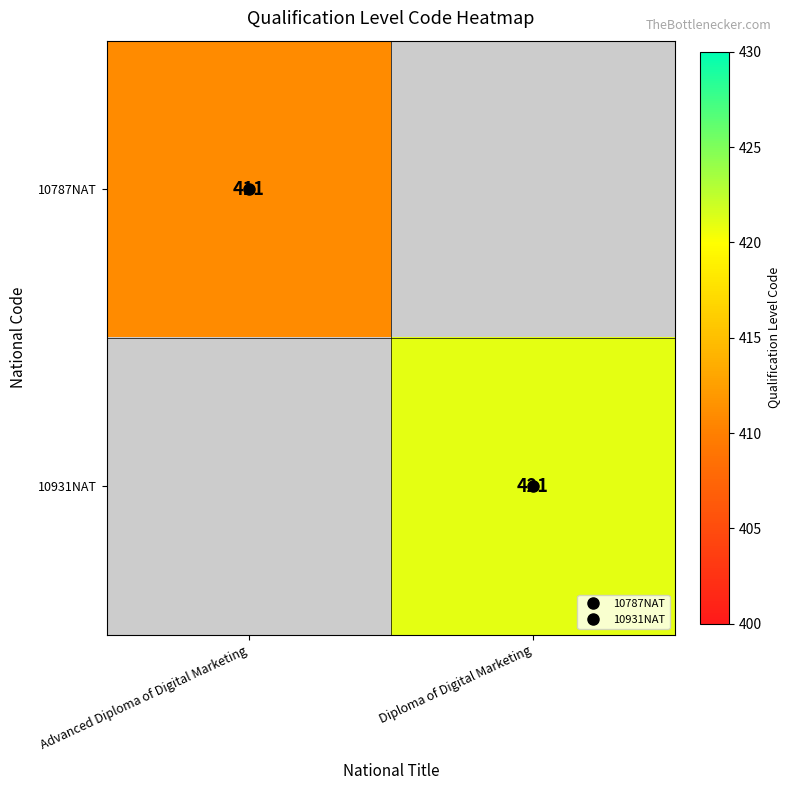

Rank the categories by 10787NAT value from lowest to highest.

Advanced Diploma of Digital Marketing, Diploma of Digital Marketing